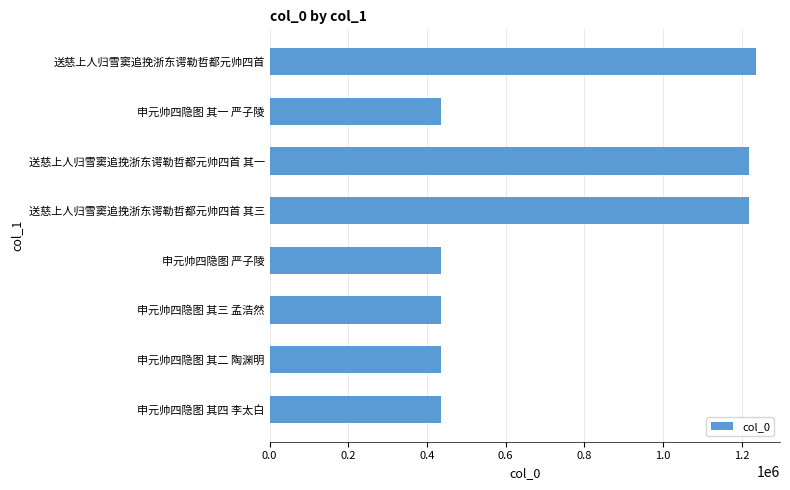

What is the maximum value shown in the chart?

1235105